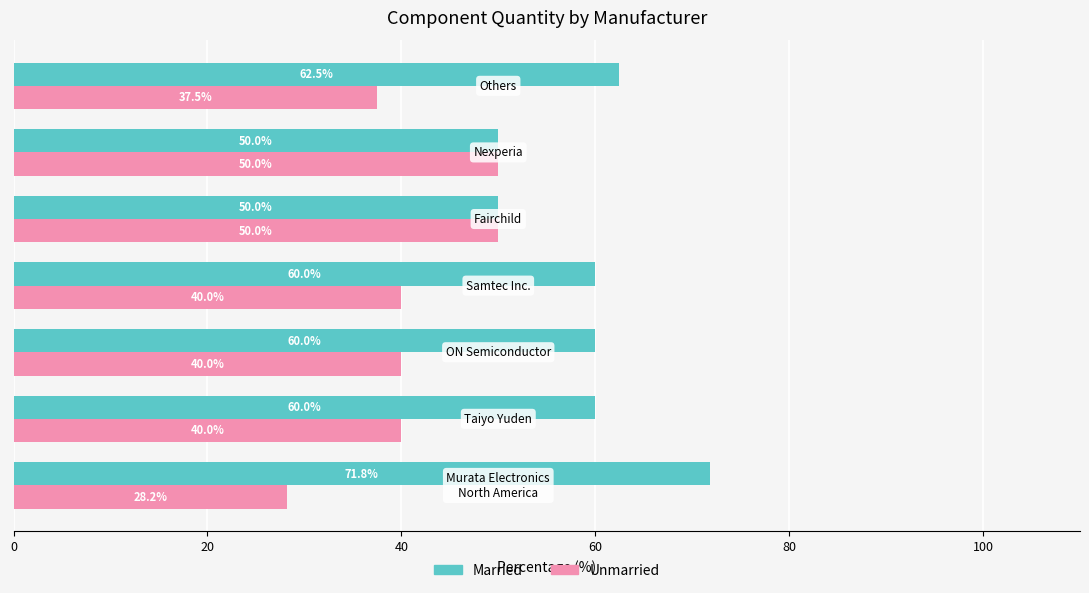

Rank the series by their maximum value, from highest to lowest.

Married, Unmarried